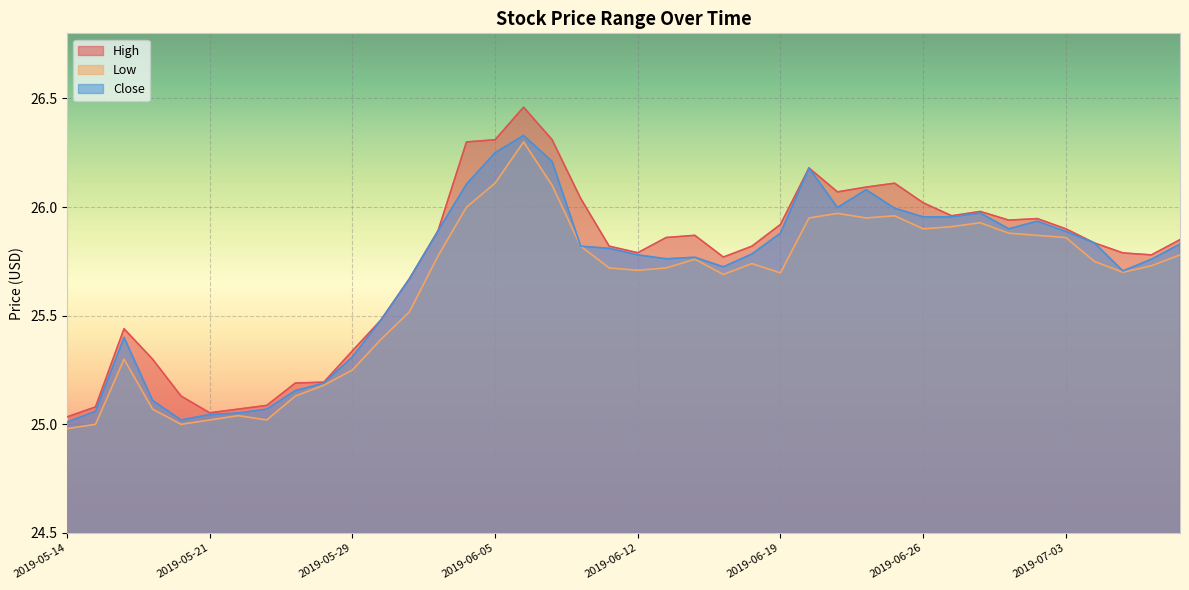

What is the minimum value shown in the chart?

25.0